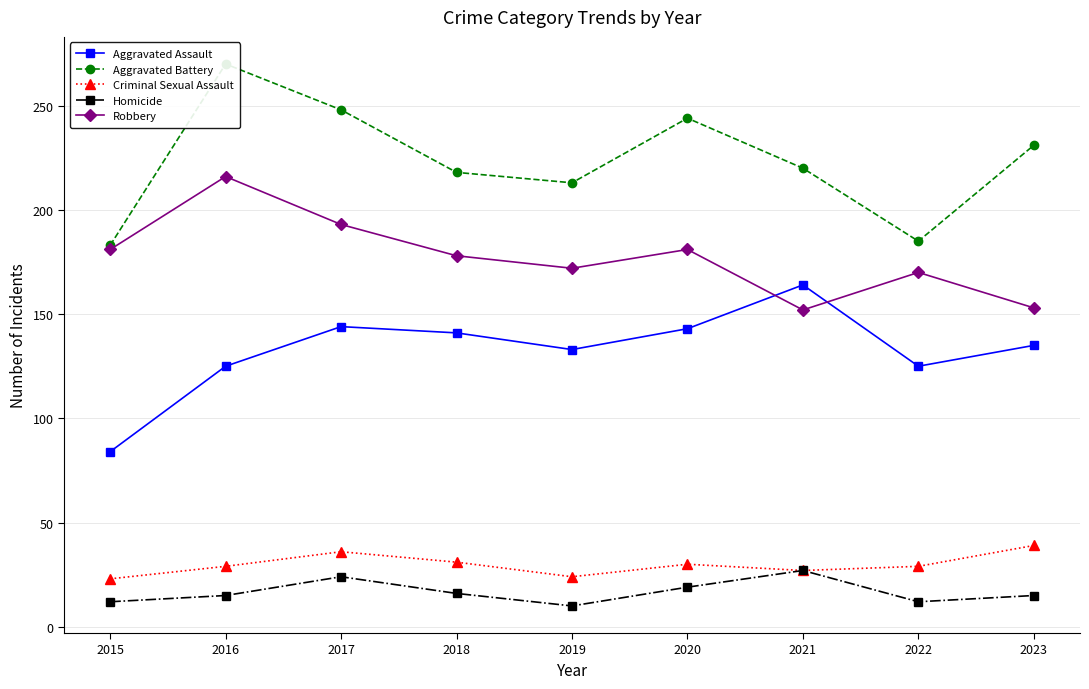

What is the value of the Criminal Sexual Assault point at the 2nd from the left?

29